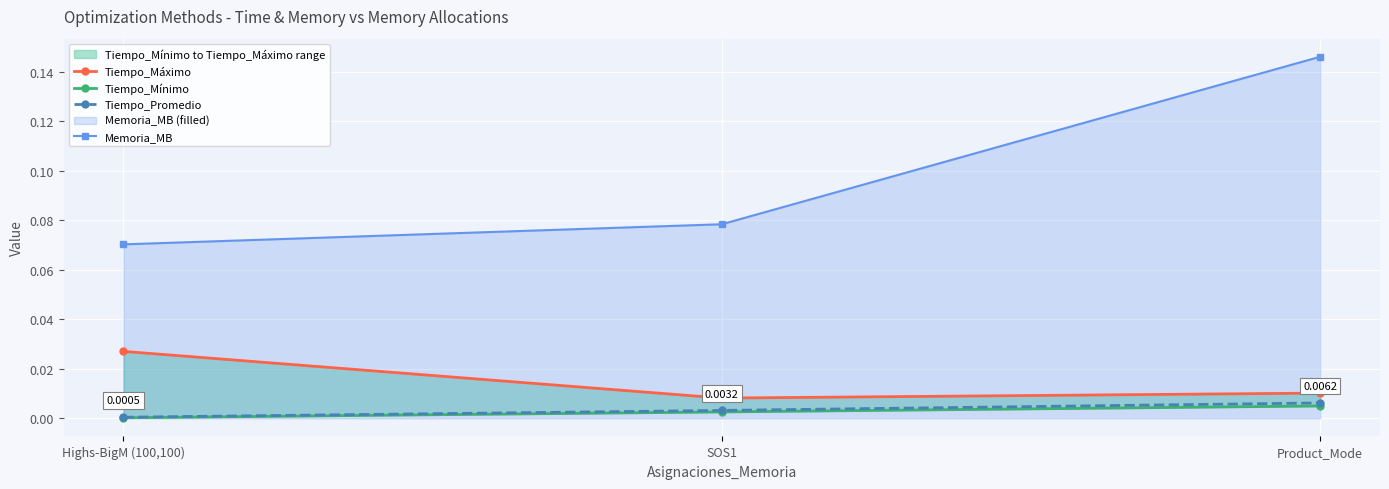

Which series has the largest total across all categories?

Memoria_MB